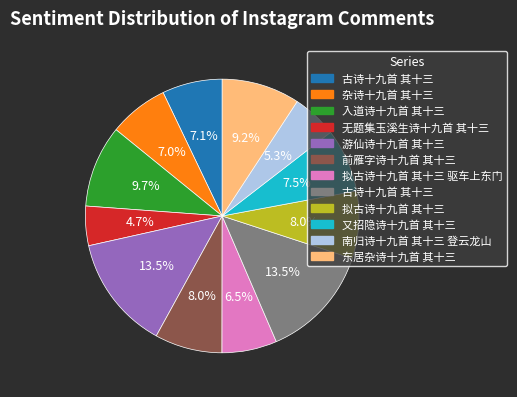

Does any single category account for the majority?

No